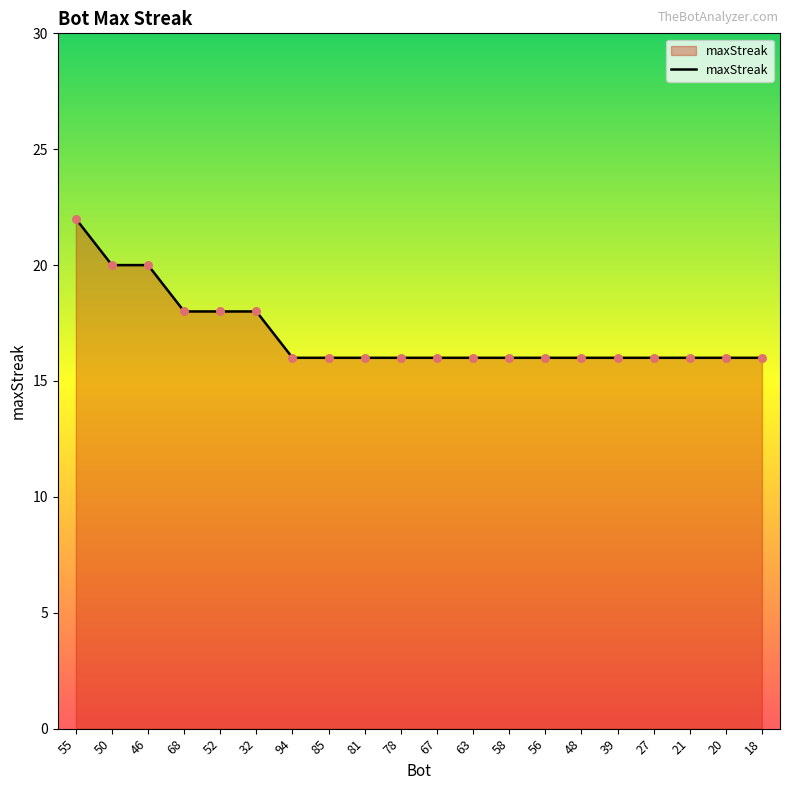

Which has a higher value, 21 or 68?

68